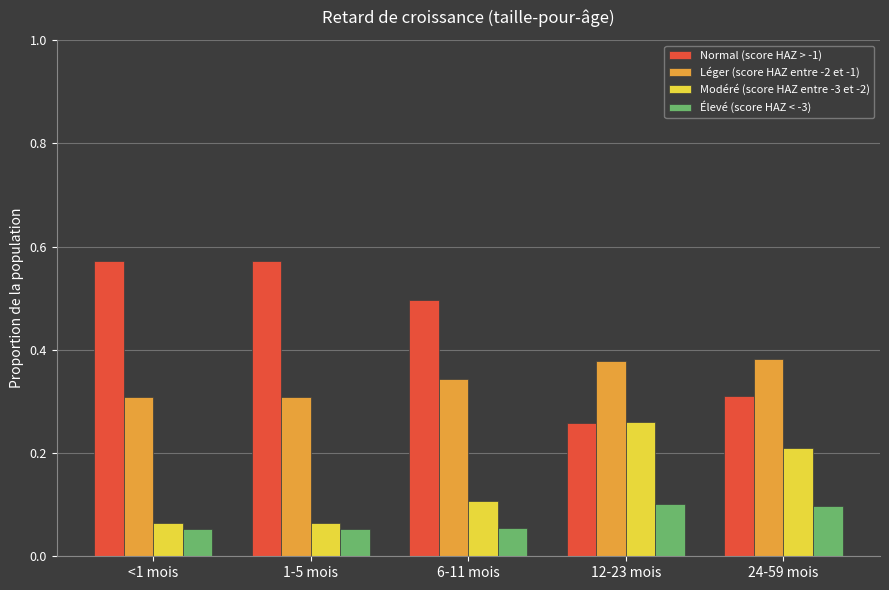

Count the number of data series in this chart.

4